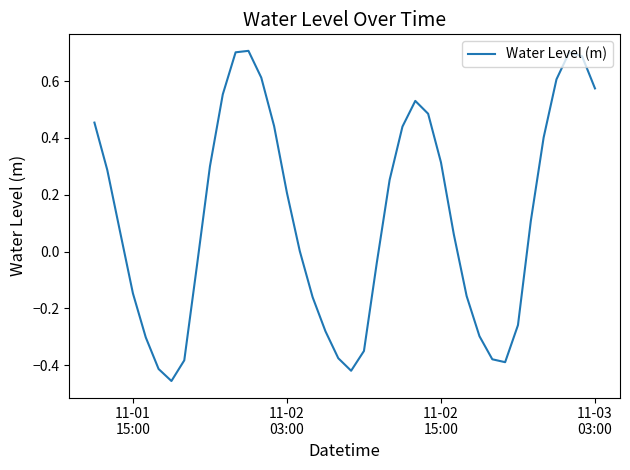

What is the difference between the maximum and minimum values?

1.2